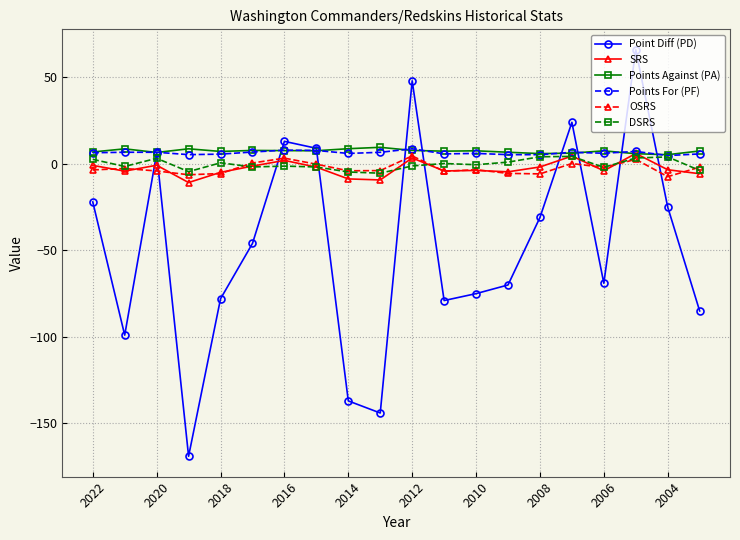

What is the value of the Points Against (PA) point at the 5th from the left?

7.2